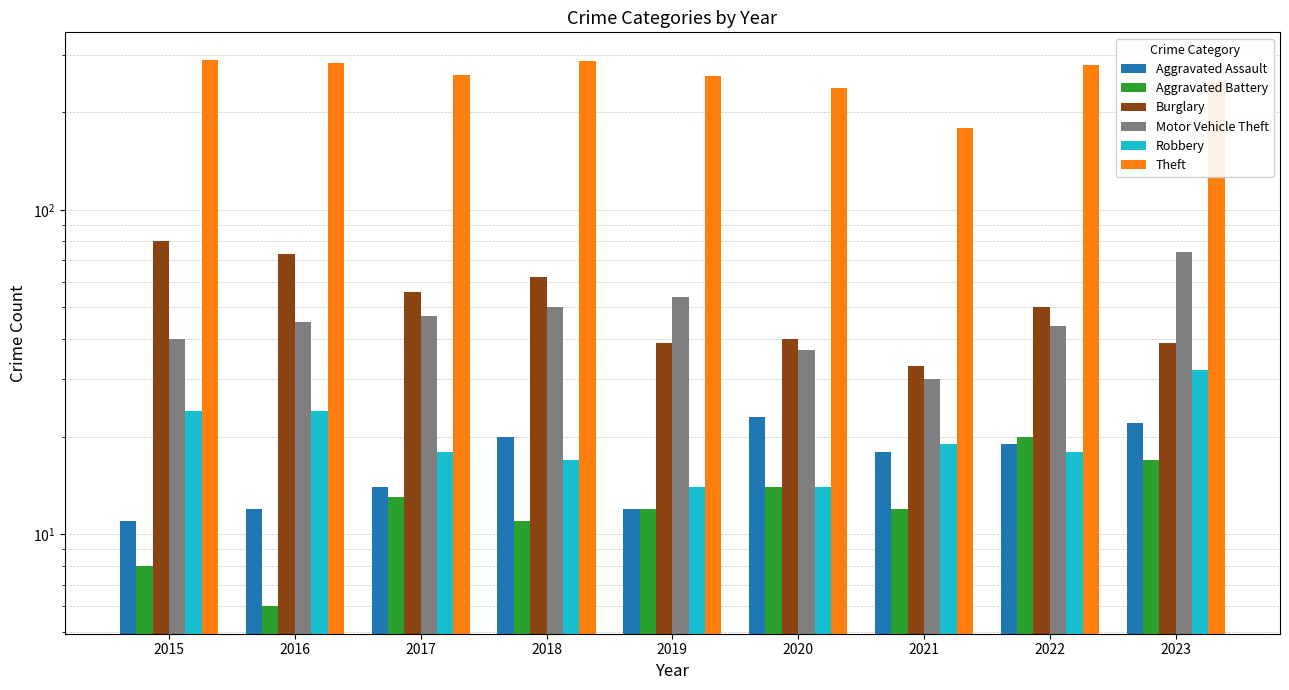

What is the value of the Aggravated Battery bar at the 7th from the left?

12